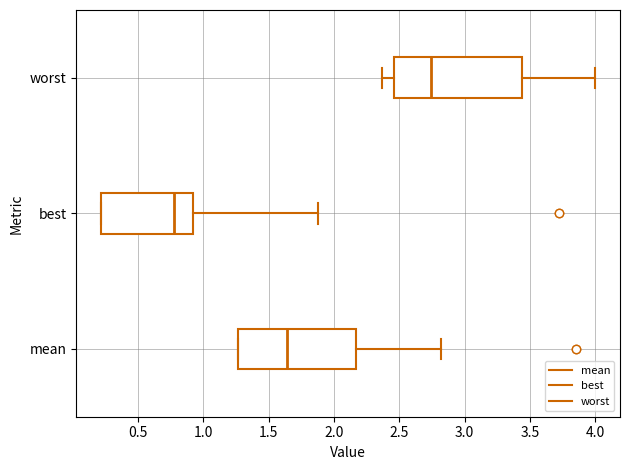

Which box's median line is the furthest to the right?

worst